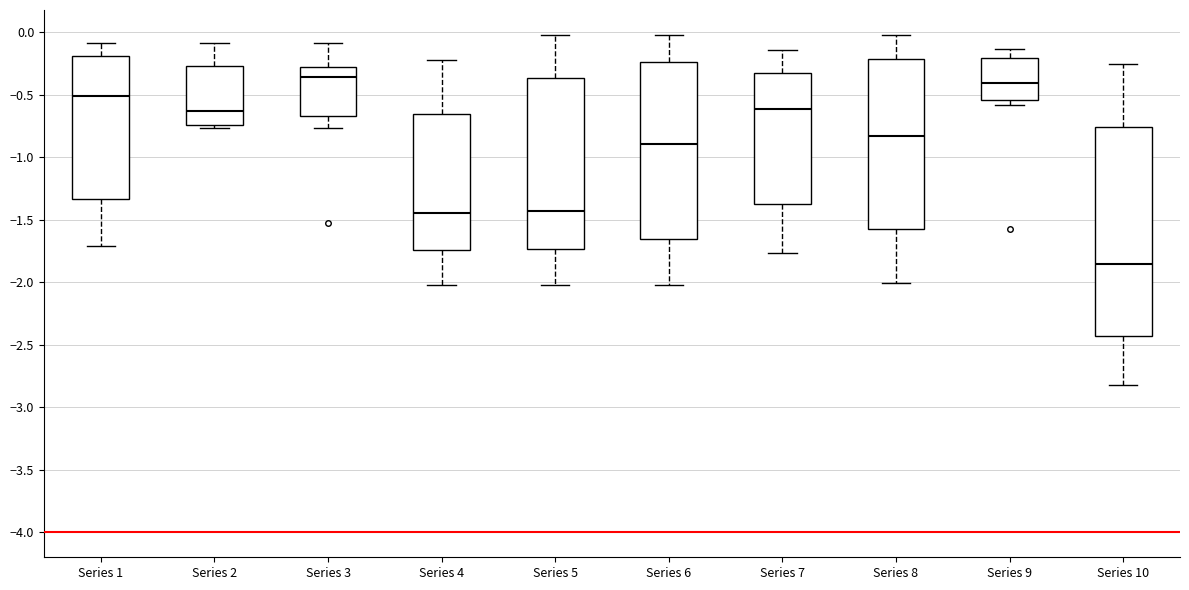

Where does the median line of the box for Series 1 sit on the y-axis? The values are not printed on the chart, so give them approximately, as read against the axis.

-0.50